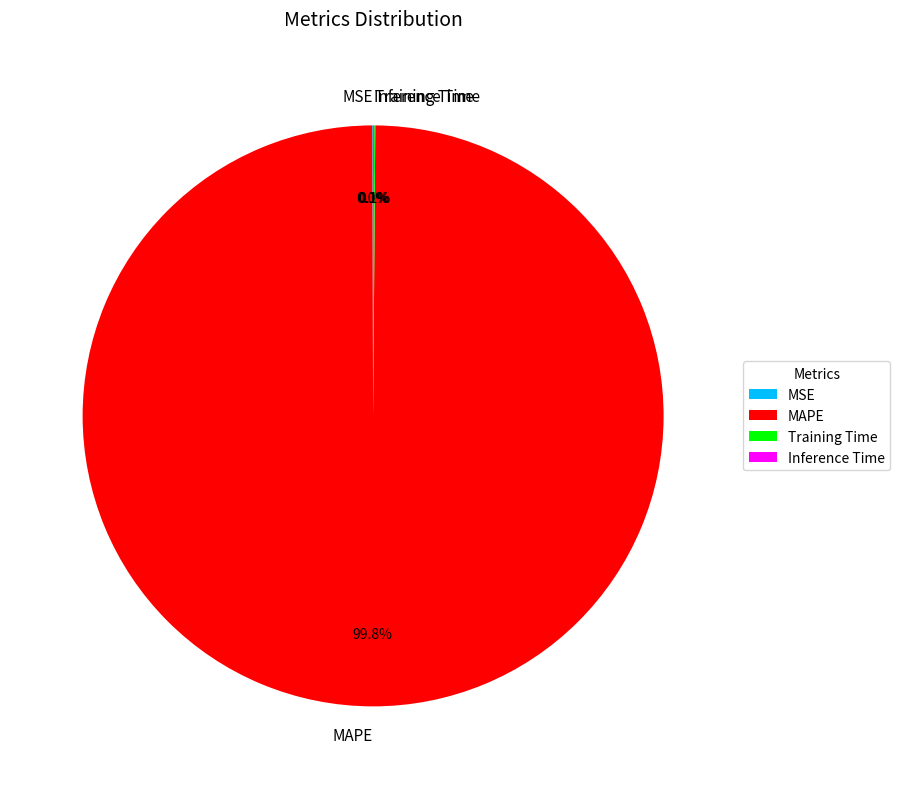

To the nearest percent, what is the difference between the largest and smallest slice percentages?

100%